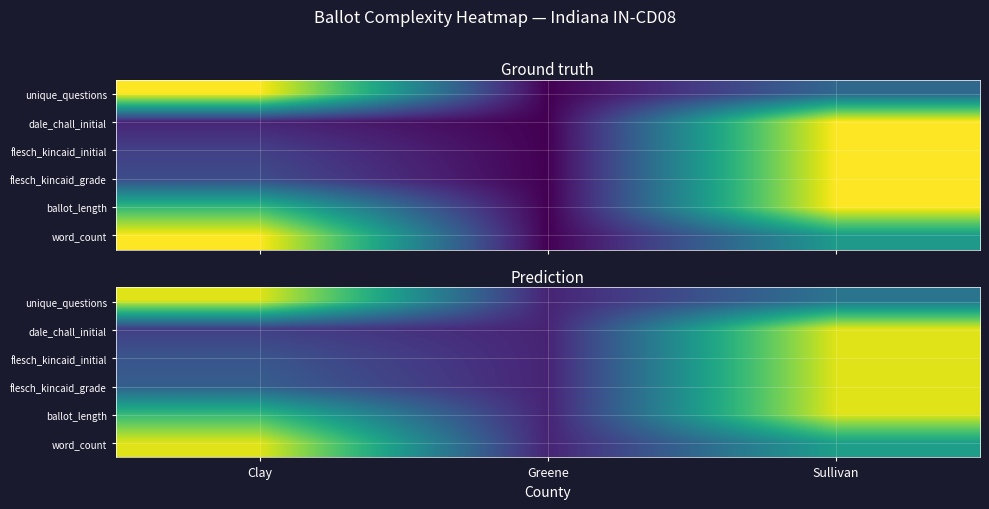

True or false: flesch_kincaid_initial has a value of 0.2 at Greene.

False